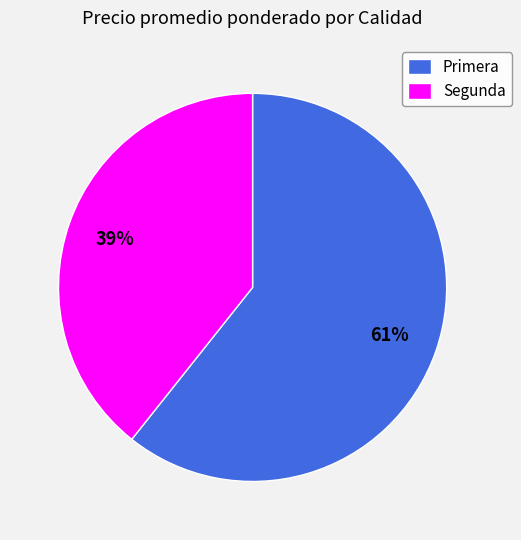

What percentage is the Primera slice, to the nearest percent?

61%